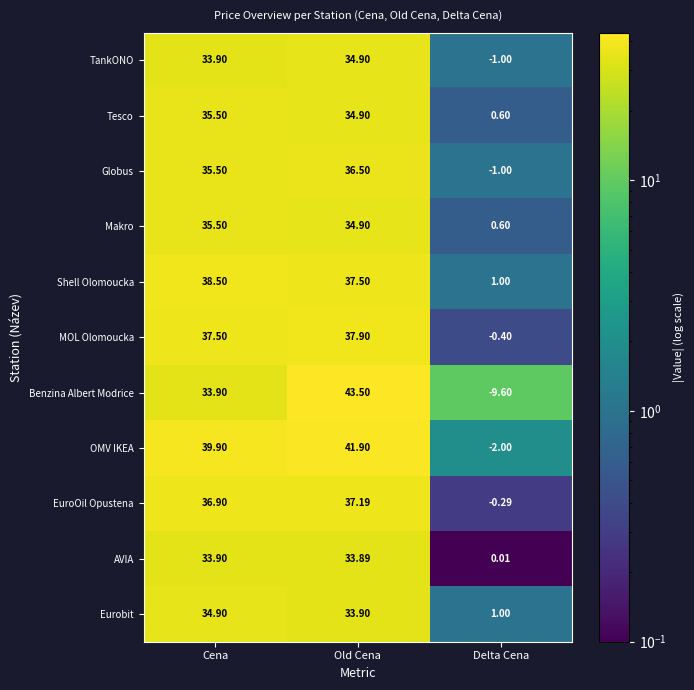

Where does the MOL Olomoucka series first go above 37?

Cena